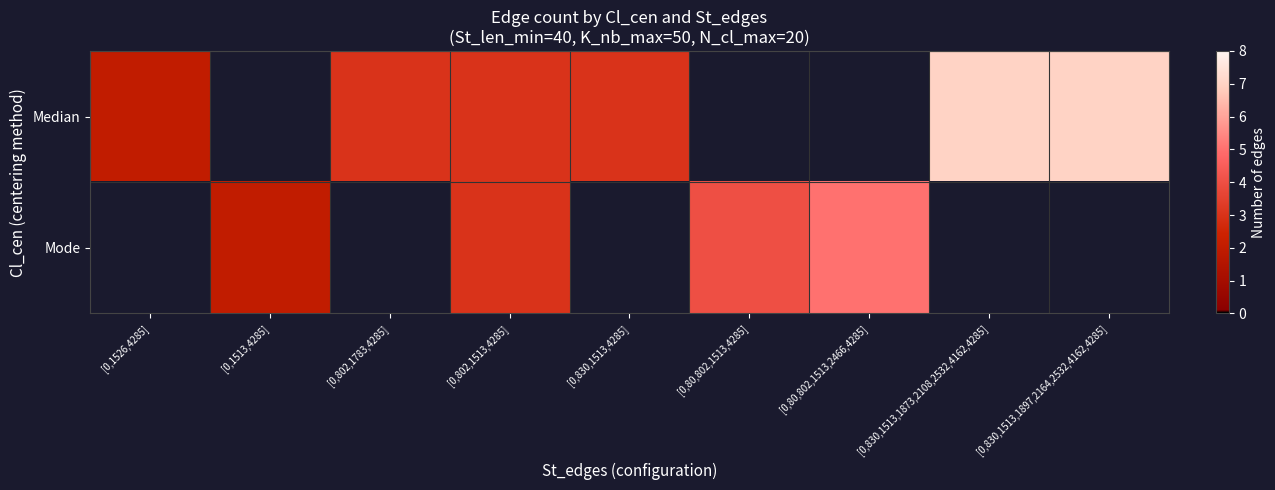

Rank the series by their maximum value, from highest to lowest.

Median, Mode